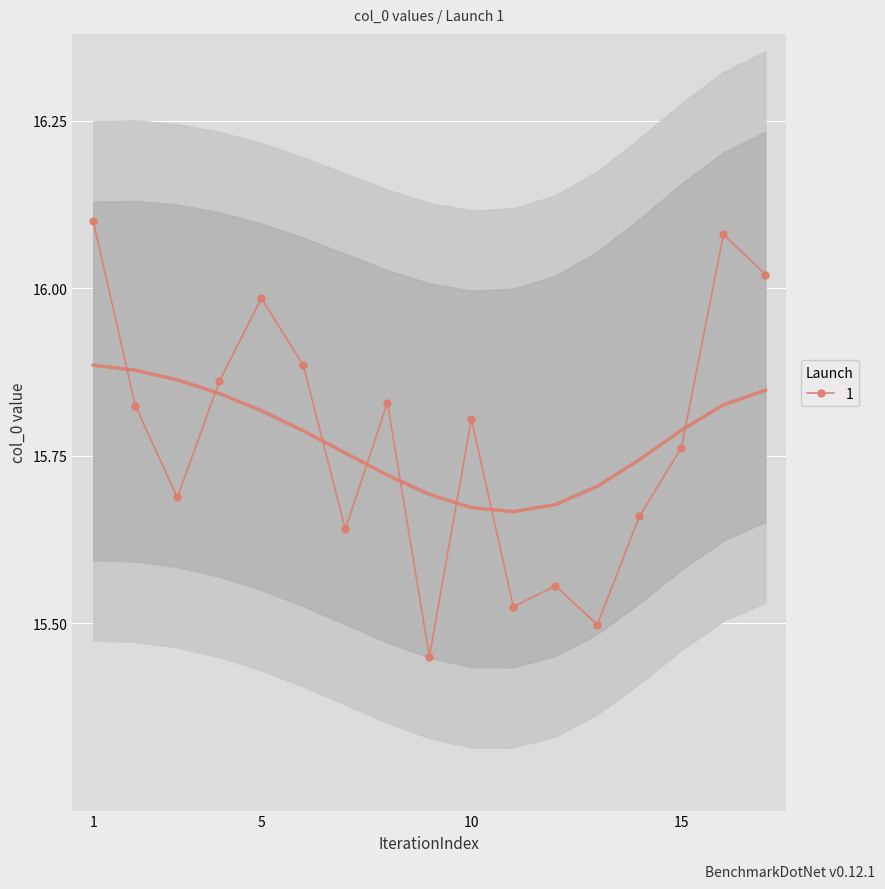

At which category does 1 reach its first local peak?

5